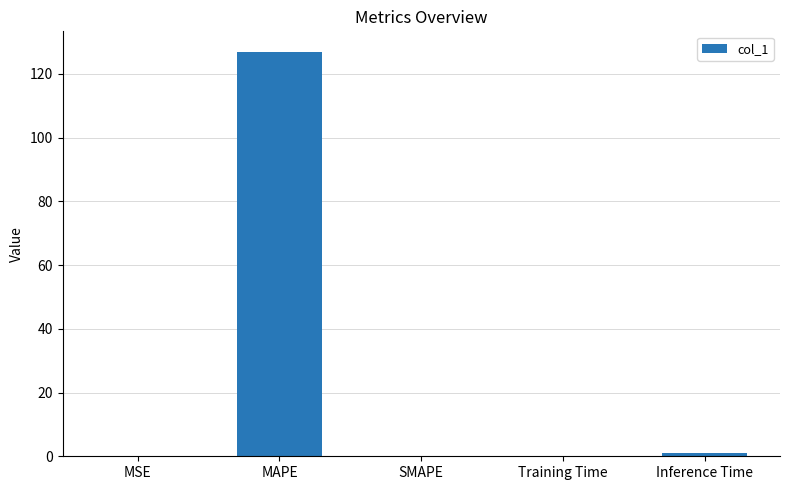

What is the maximum value shown in the chart?

127.0